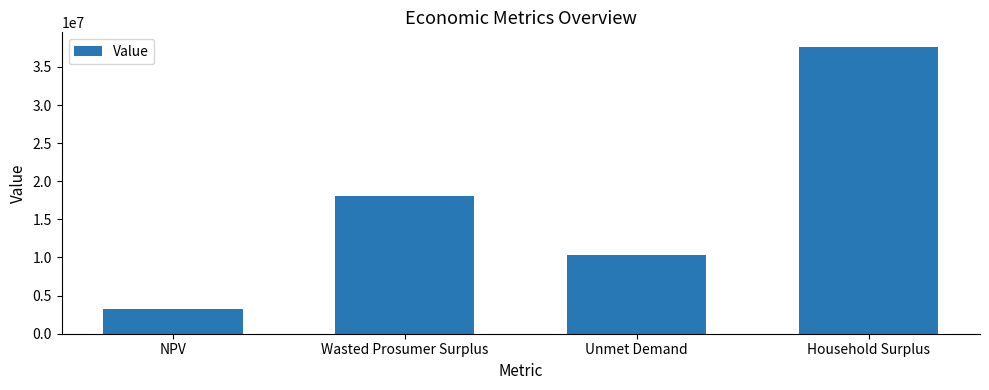

Which category has the highest value across all series?

Household Surplus